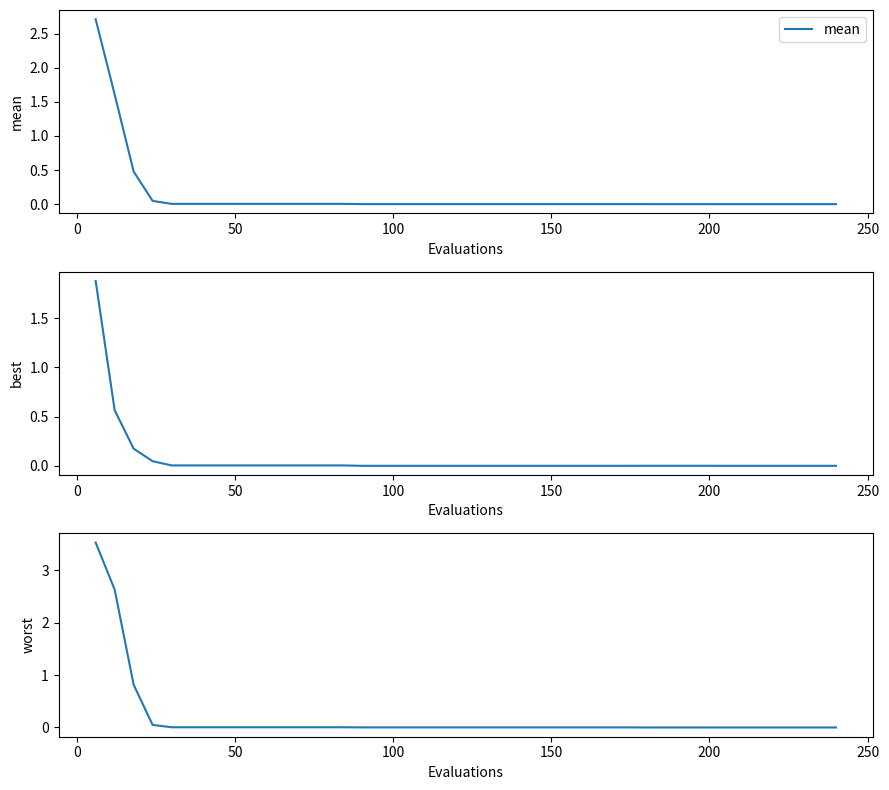

Rank the series by their maximum value, from highest to lowest.

worst, mean, best